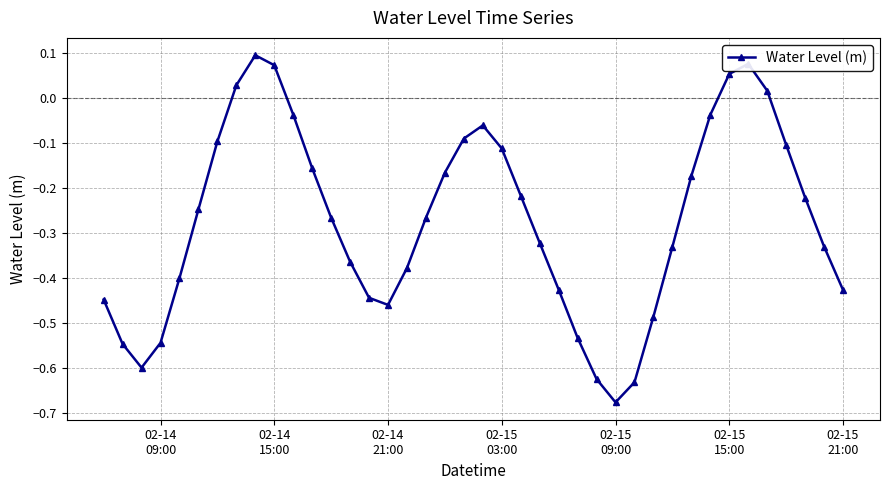

How many positive values are there?

6